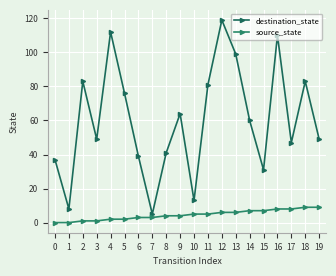

How many series are shown in this chart?

2